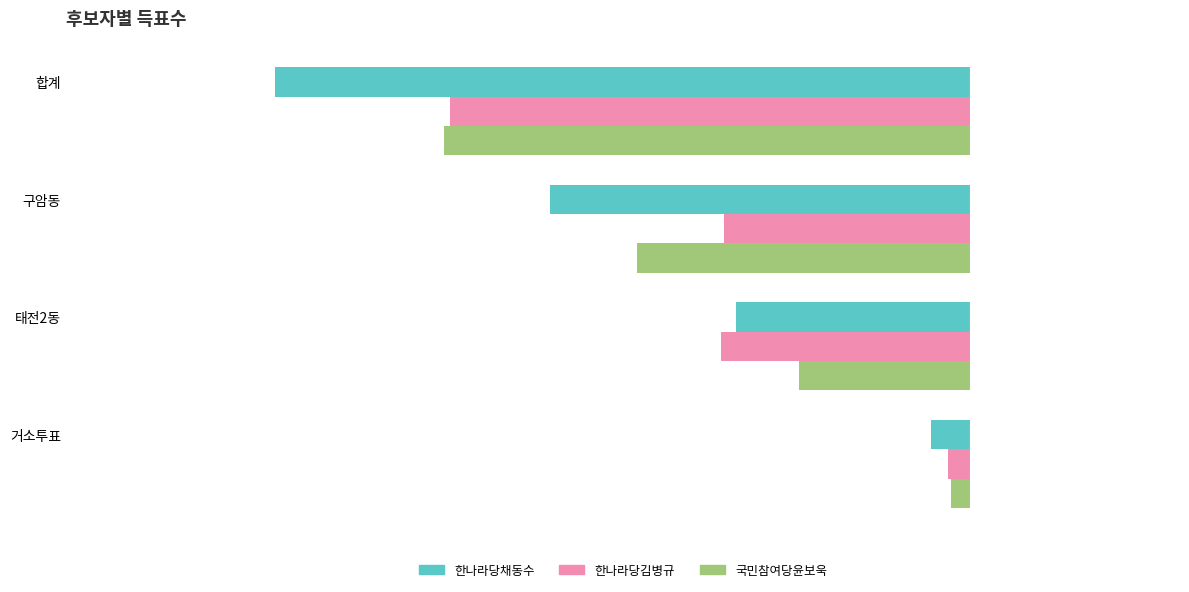

What are all the series names shown in the legend?

한나라당채동수, 한나라당김병규, 국민참여당윤보욱